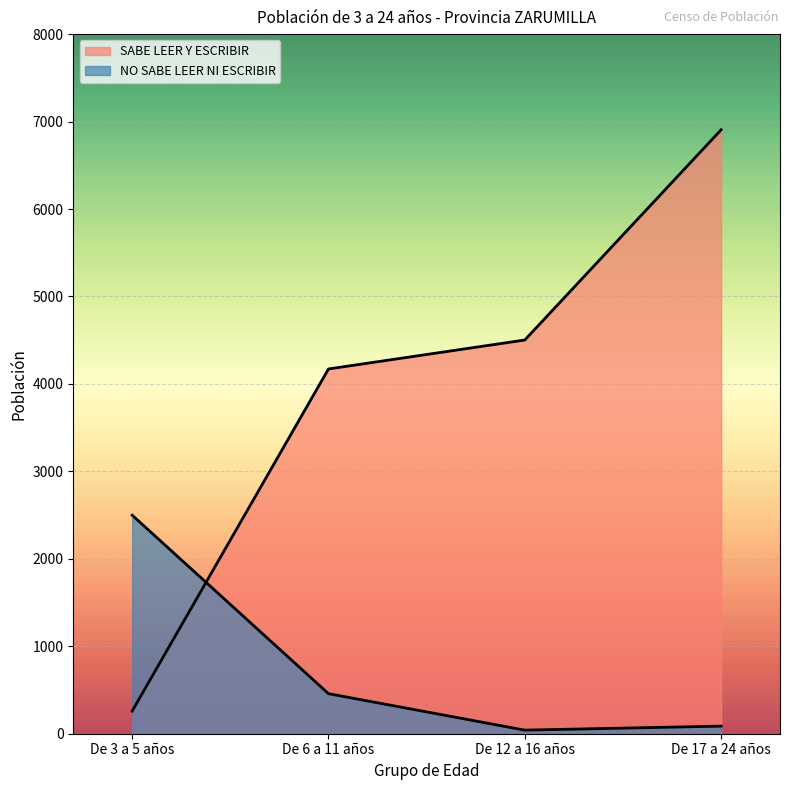

List the labels in order of SABE LEER Y ESCRIBIR value, smallest first.

De 3 a 5 años, De 6 a 11 años, De 12 a 16 años, De 17 a 24 años